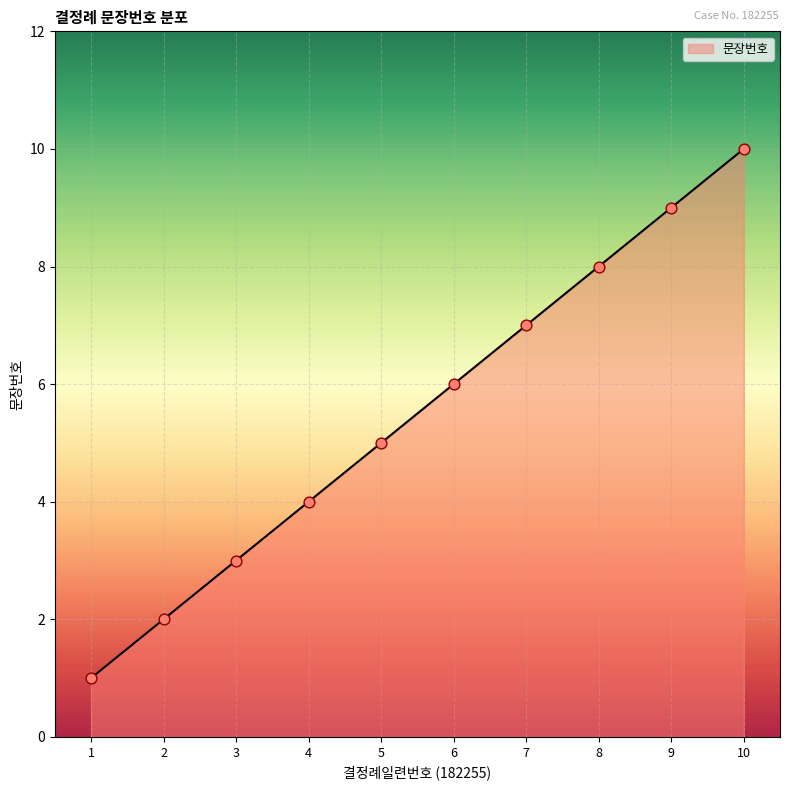

What is the change in value from 1 to 7?

+6